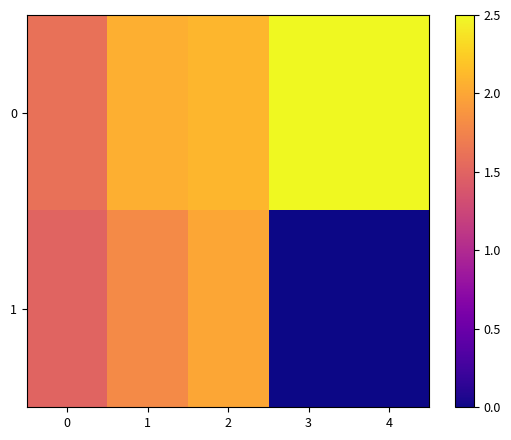

At which category does the chart reach its minimum across all series?

3